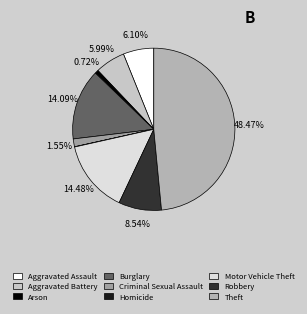

Is there a majority slice in this chart?

No